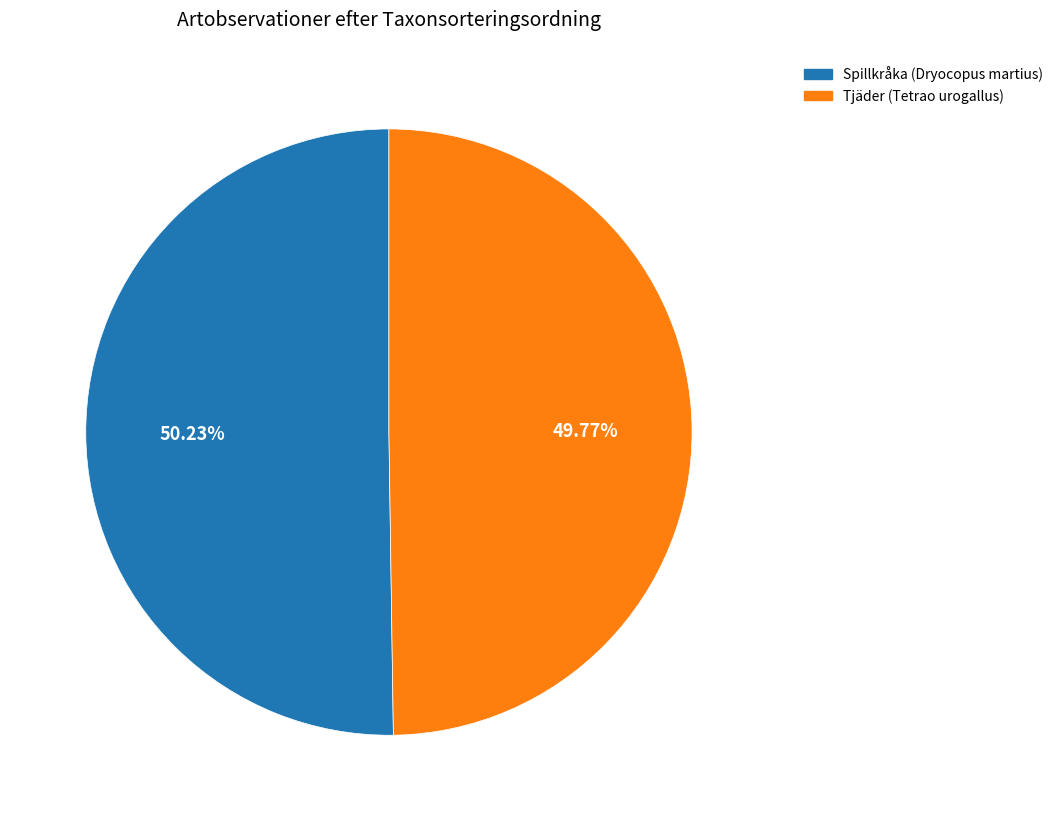

Is there a majority slice in this chart?

Yes